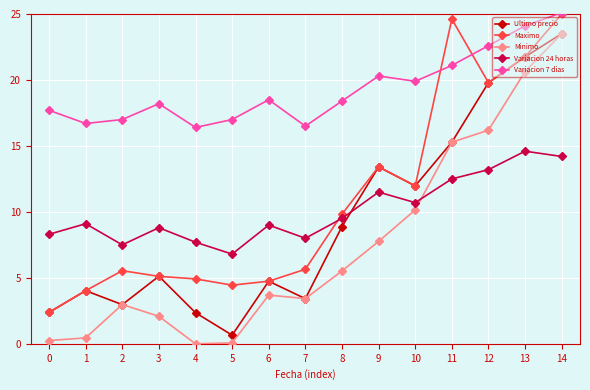

True or false: Maximo and Minimo cross at least once.

False